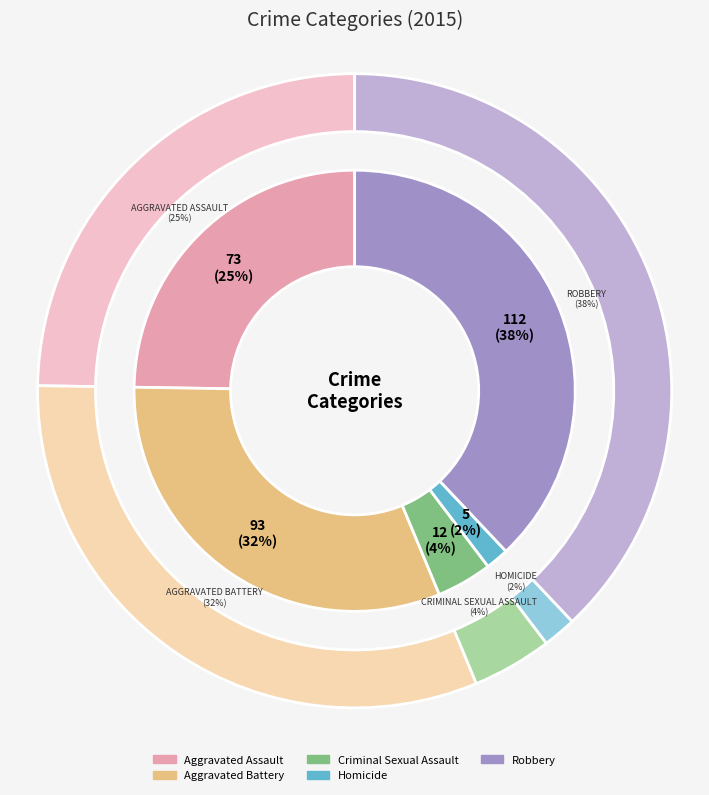

Between Aggravated Battery and Robbery, which is larger?

Robbery